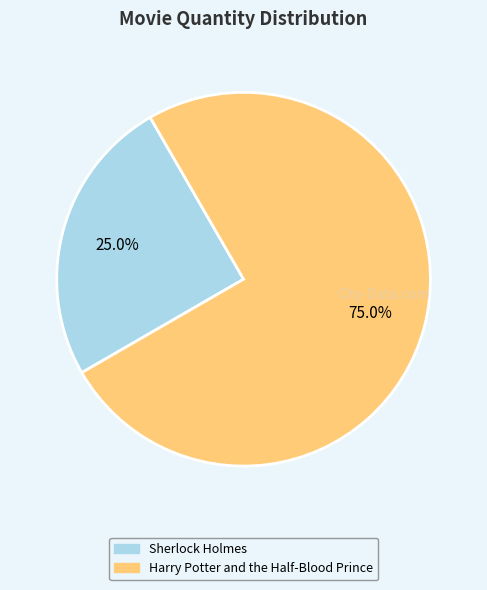

What is the largest slice in the pie chart?

Harry Potter and the Half-Blood Prince